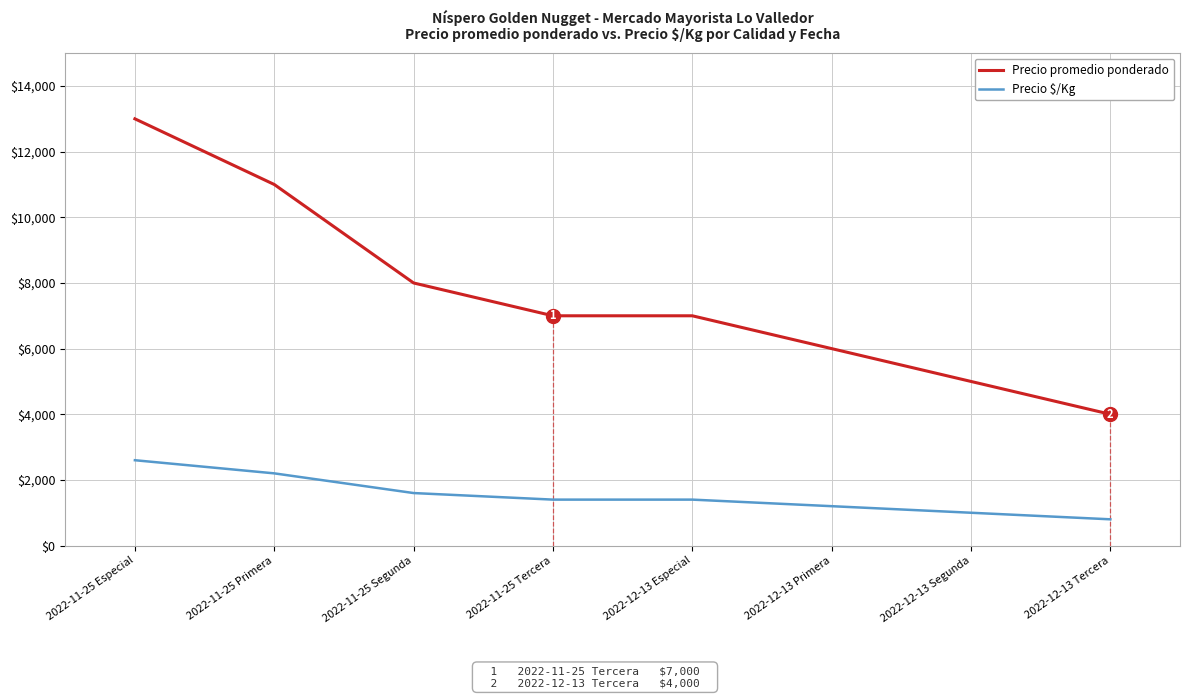

At which category is the sum across all series the highest?

2022-11-25 Especial